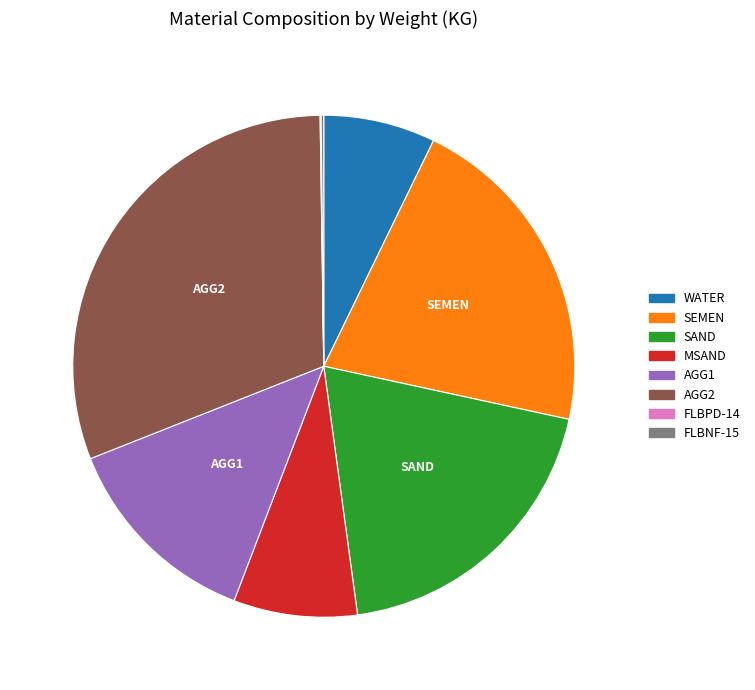

Does SEMEN represent more than half of the total?

No